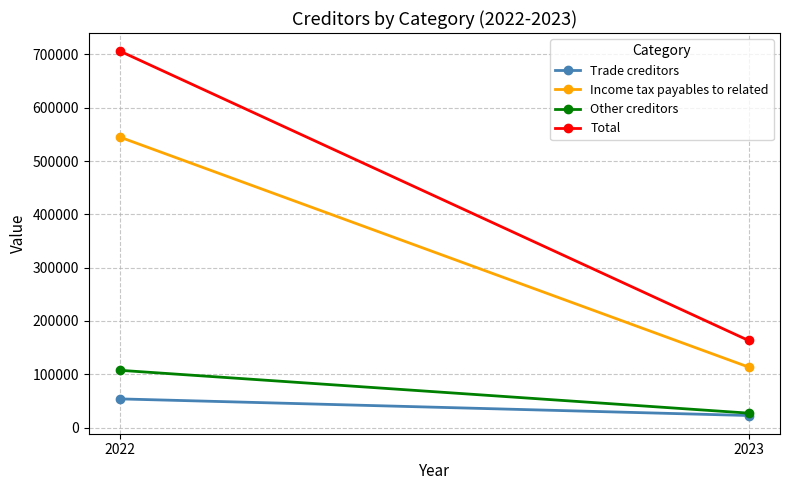

Which category has the highest value in the Trade creditors series?

2022